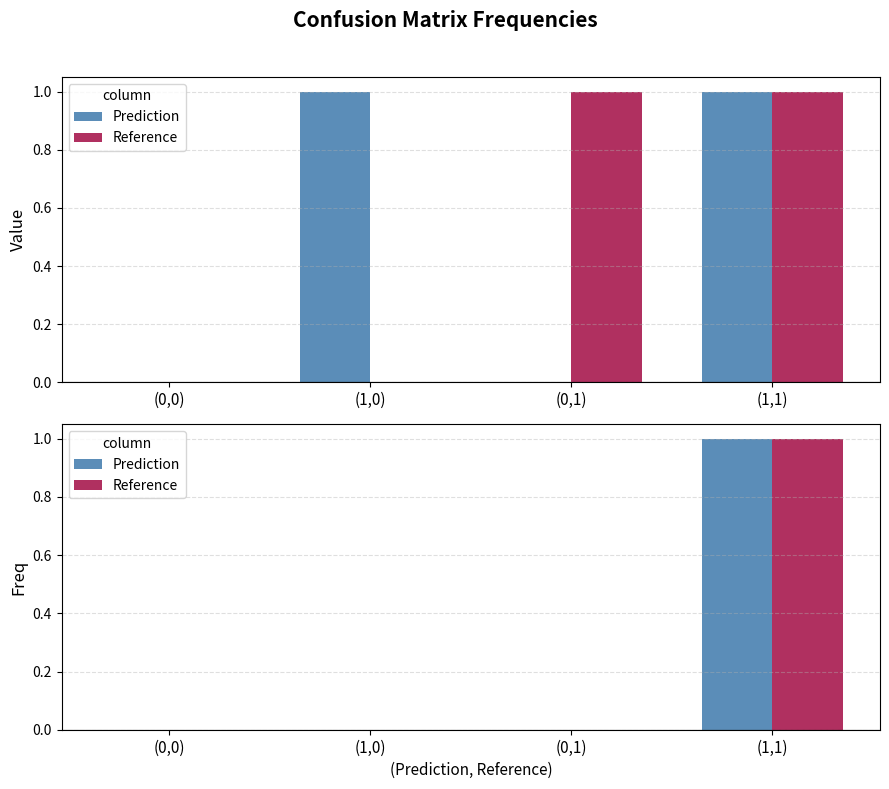

Reading left to right, extract all data points from this chart.

Prediction: (0,0)=0	(1,0)=0	(0,1)=0	(1,1)=1
Reference: (0,0)=0	(1,0)=0	(0,1)=0	(1,1)=1